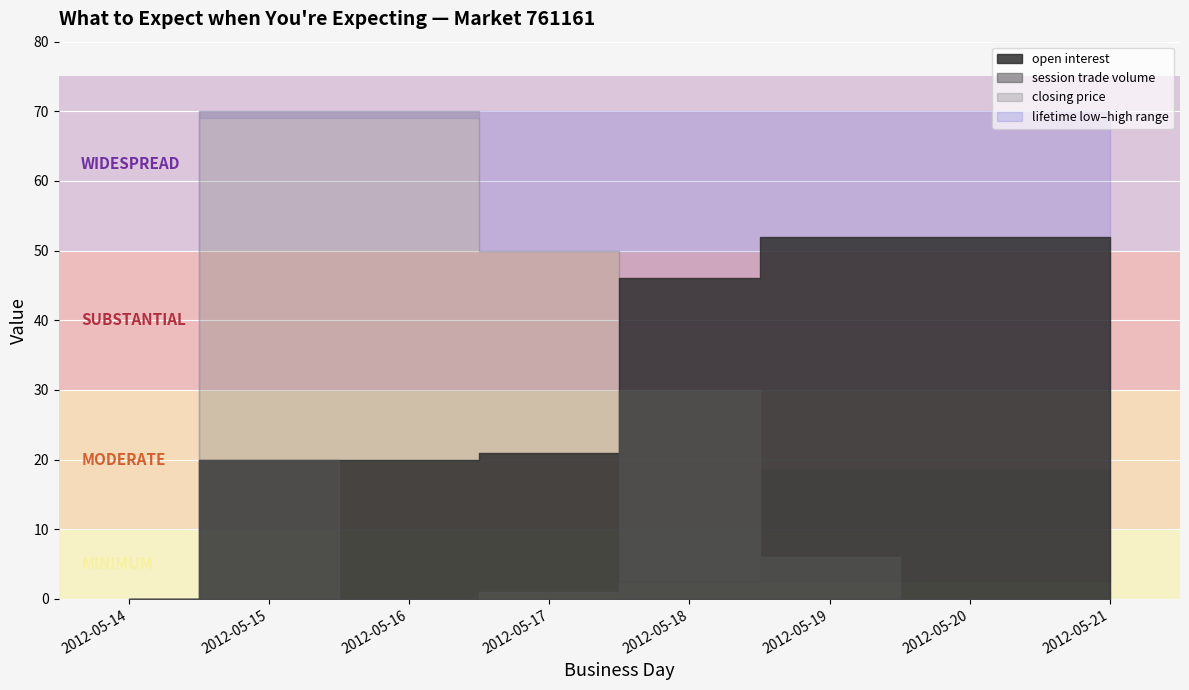

At 2012-05-19, list the series in order from largest to smallest.

lifetime high, open interest, closing price, session trade volume, lifetime low